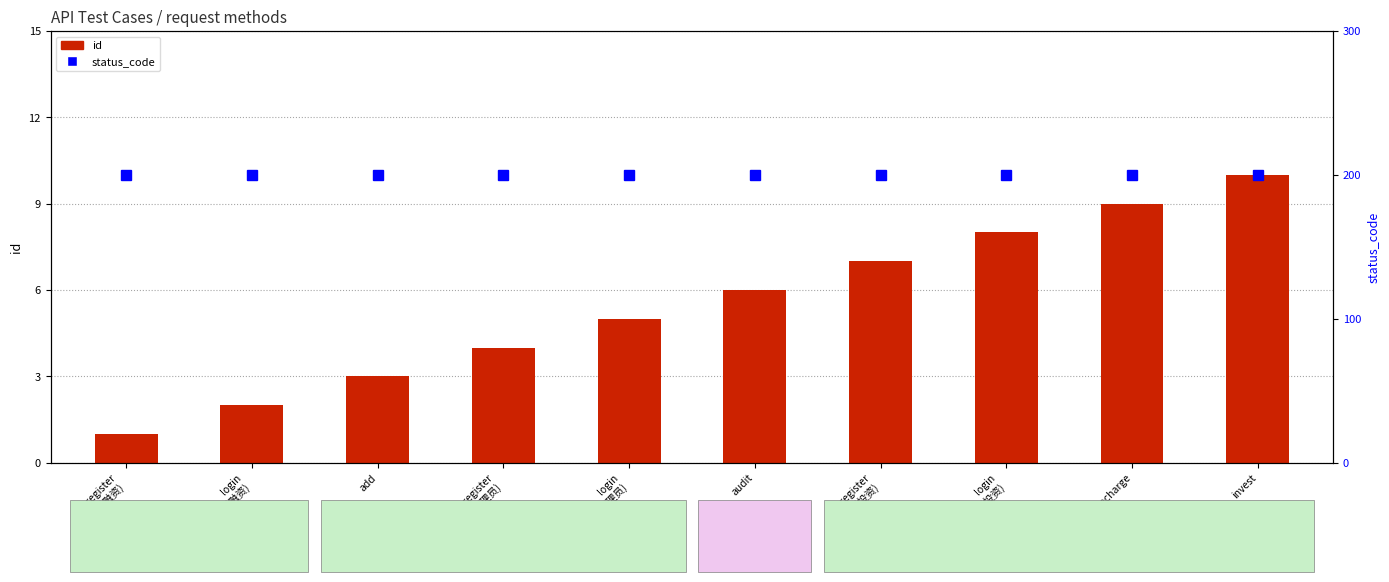

What is the label of the 7th bar from the left?

register
(投资)